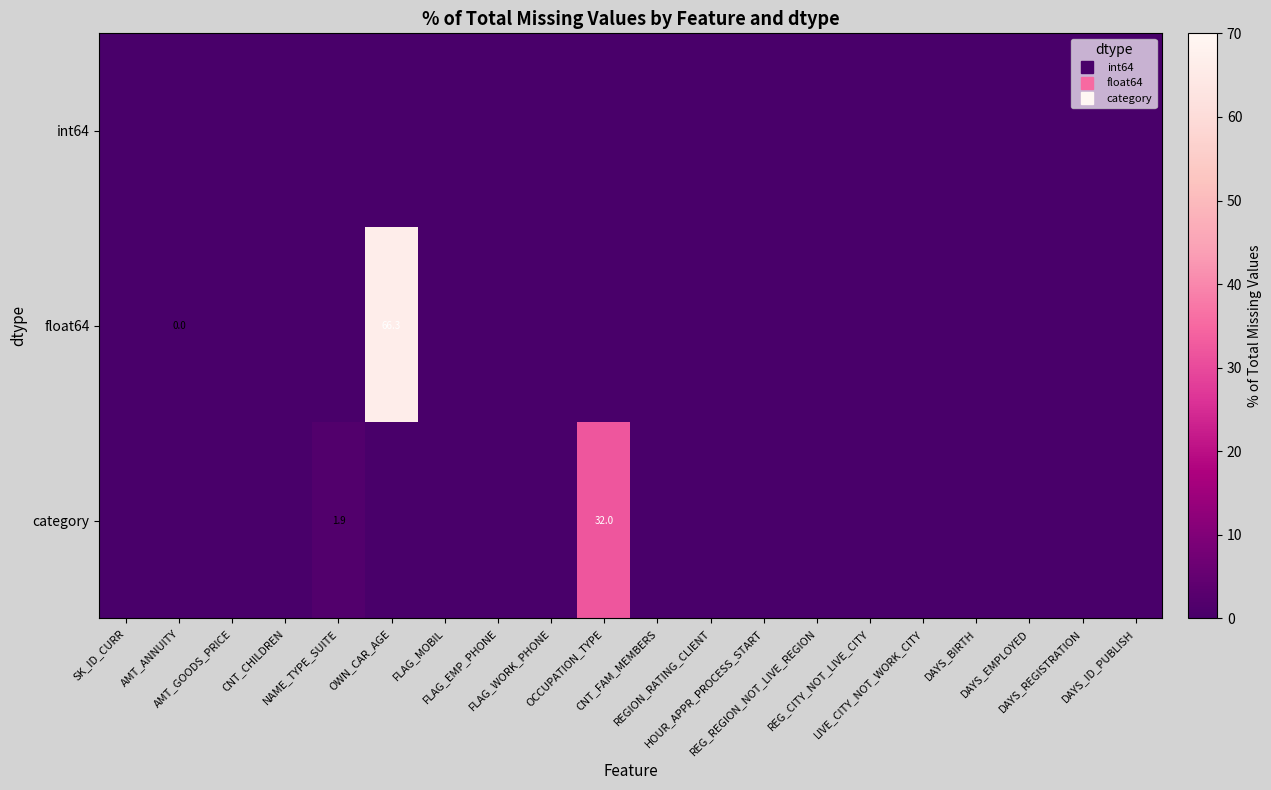

Rank the series by their average value, from lowest to highest.

int64, category, float64